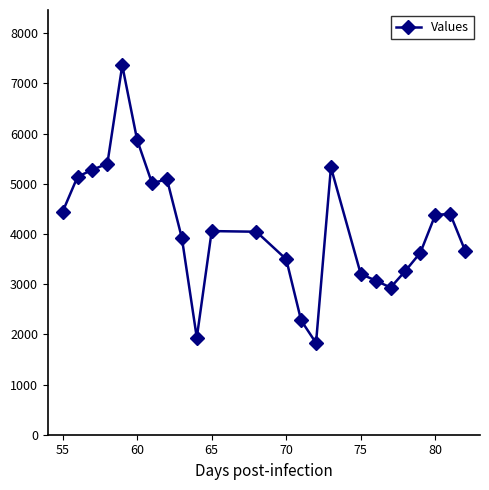

What is the value of the 9th point from the left?

3918.0